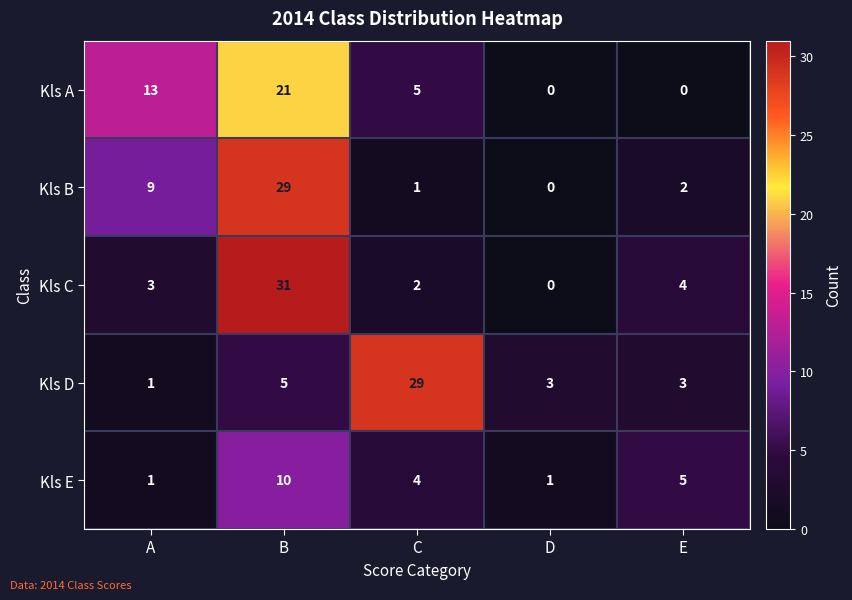

At B, list the series in order from smallest to largest.

Kls D, Kls E, Kls A, Kls B, Kls C